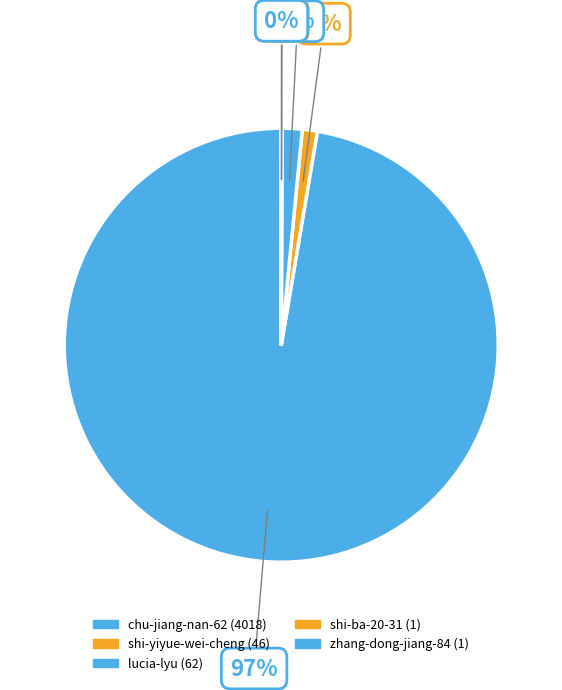

What percentage do shi-ba-20-31 and chu-jiang-nan-62 together represent?

97.4%